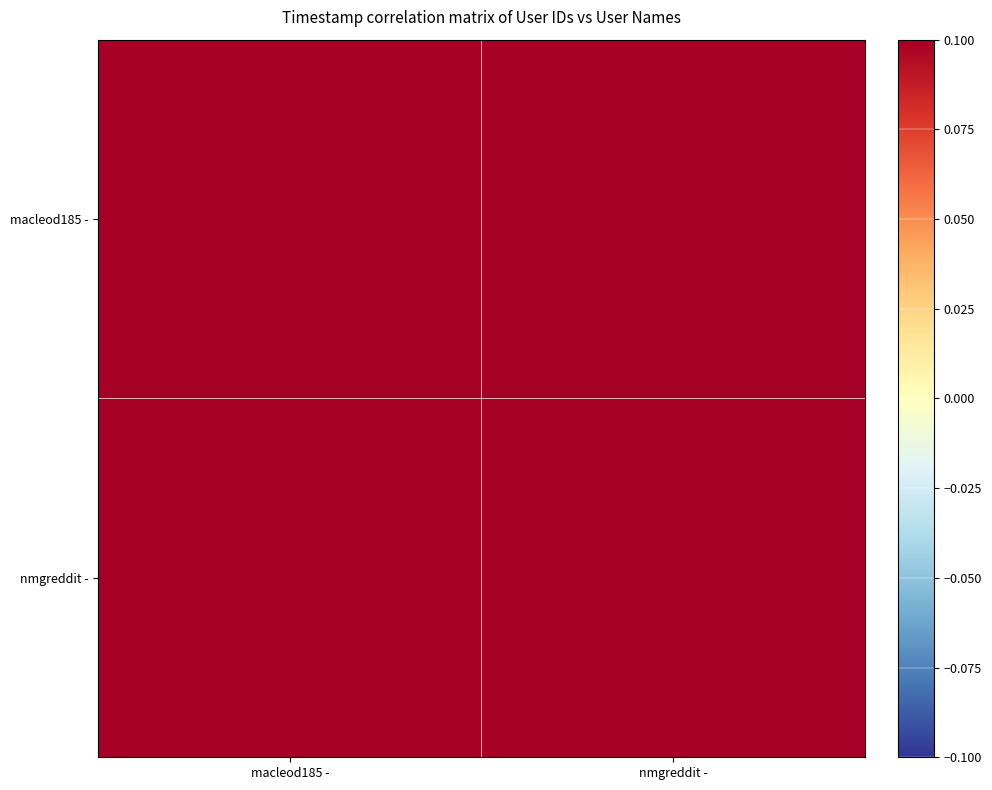

What is the smallest value displayed?

0.1